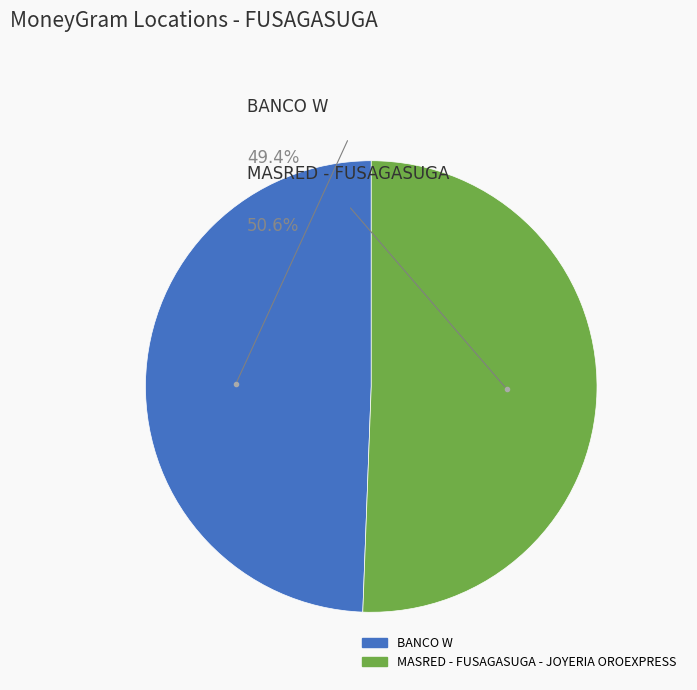

What is the majority slice?

MASRED - FUSAGASUGA - JOYERIA OROEXPRESS